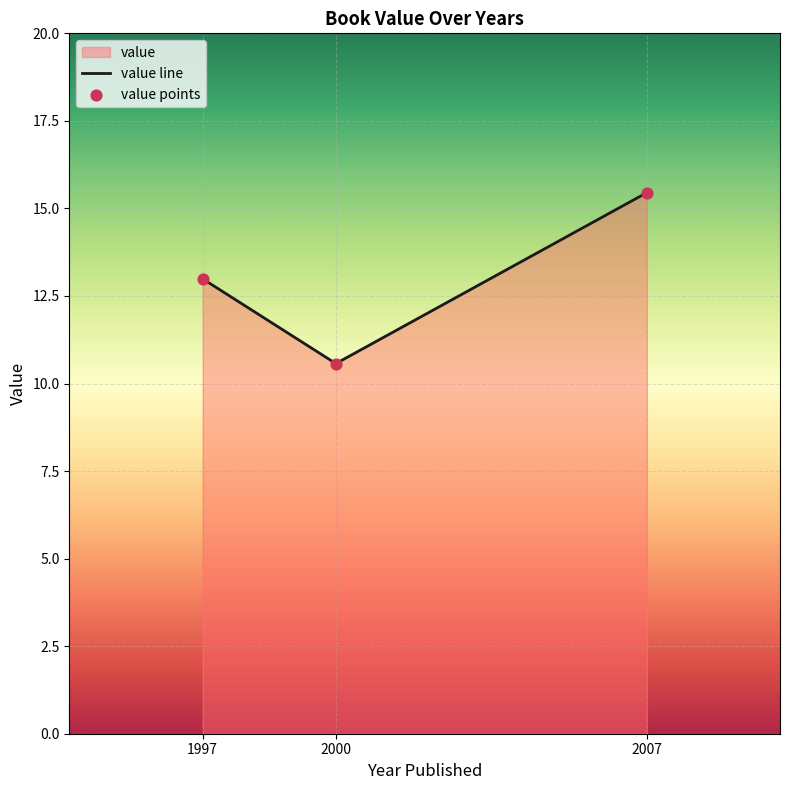

Rank the categories by value from highest to lowest.

2007, 1997, 2000